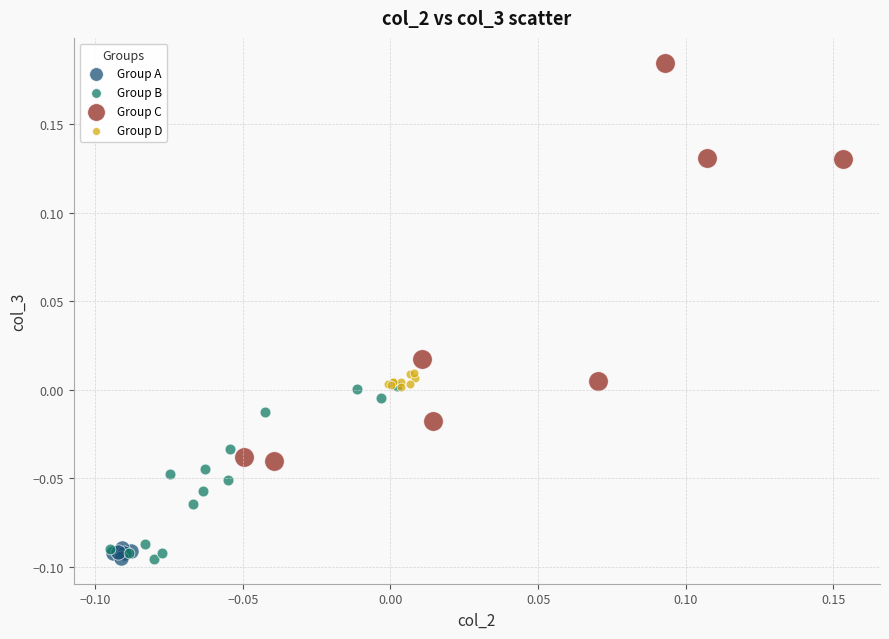

Which series reaches the maximum Y coordinate?

Group C